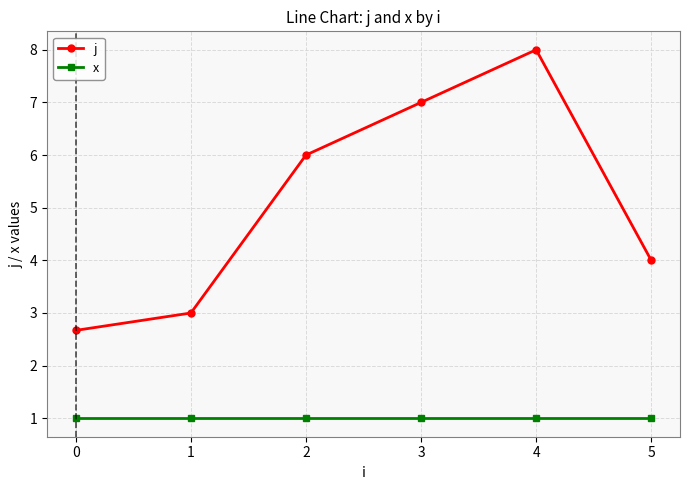

At how many categories does at least one series exceed 1?

6